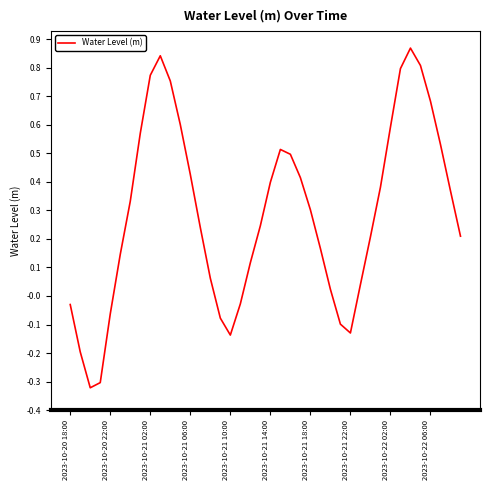

What is the difference between the maximum and minimum values?

1.2